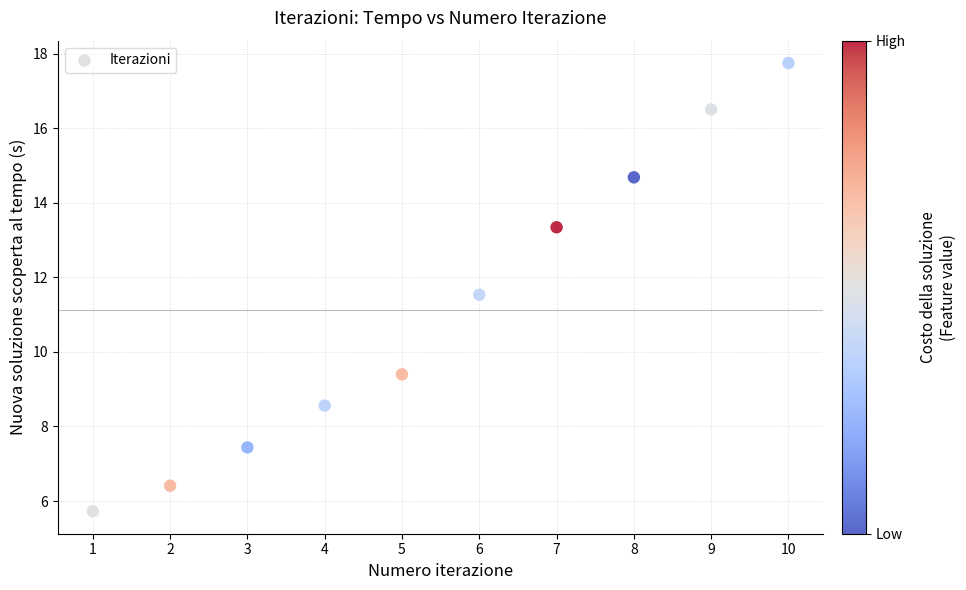

What is the average Y value?

11.1